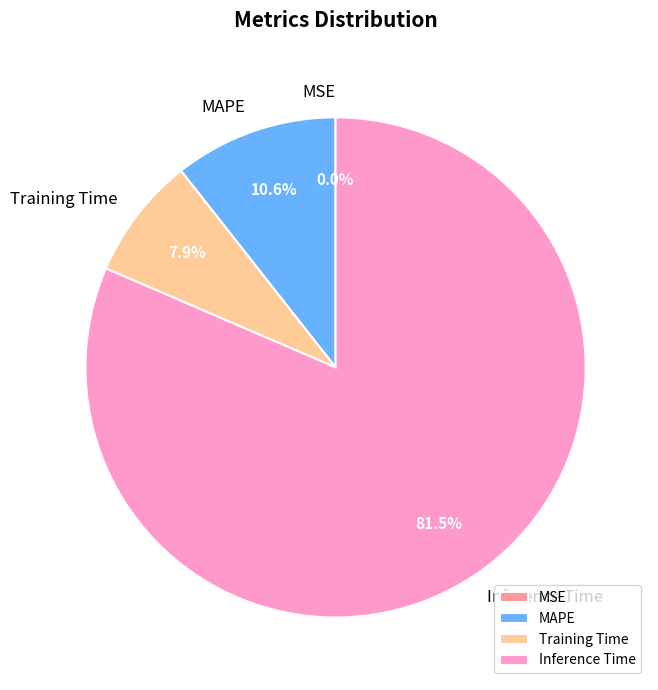

What portion of the pie excludes Training Time?

92.1%